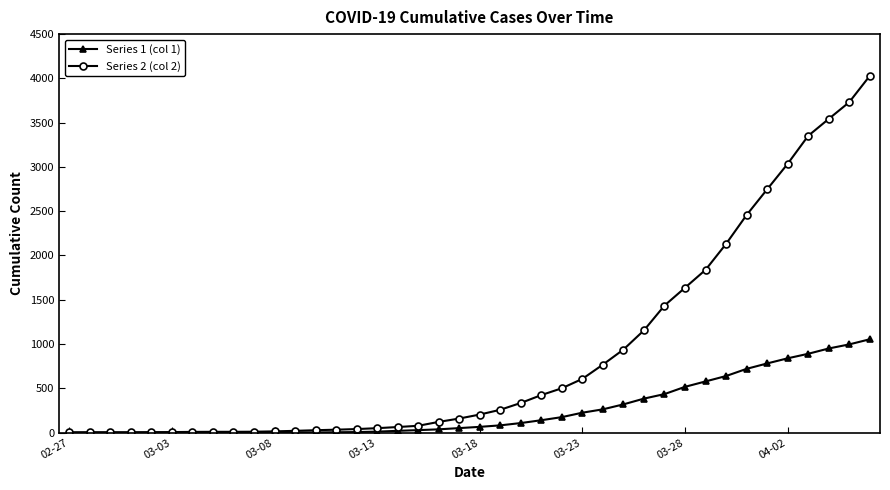

Which series has the largest total across all categories?

Series 2 (col 2)